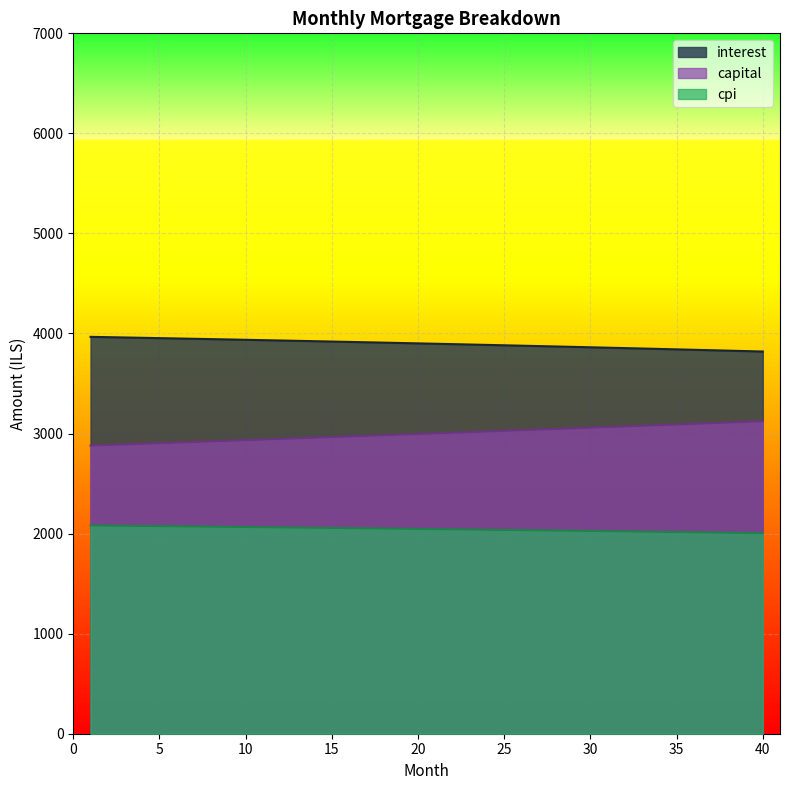

The value of interest at 38 is 5898.0. True or false?

False